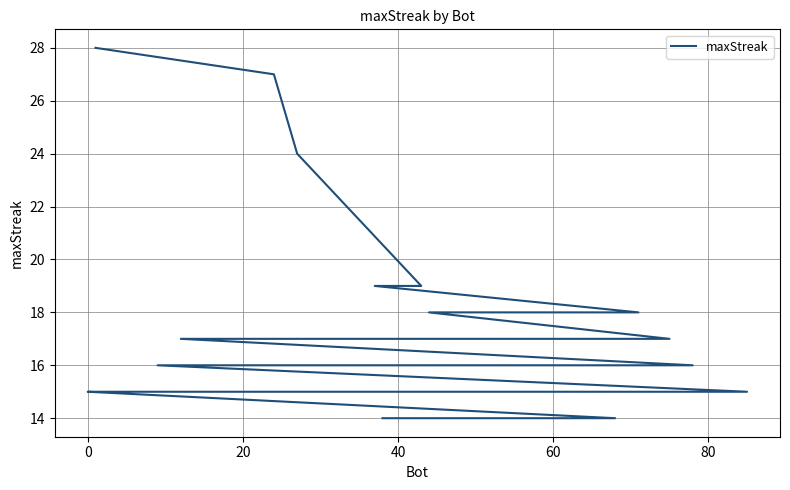

What is the difference between the maximum and minimum values?

14